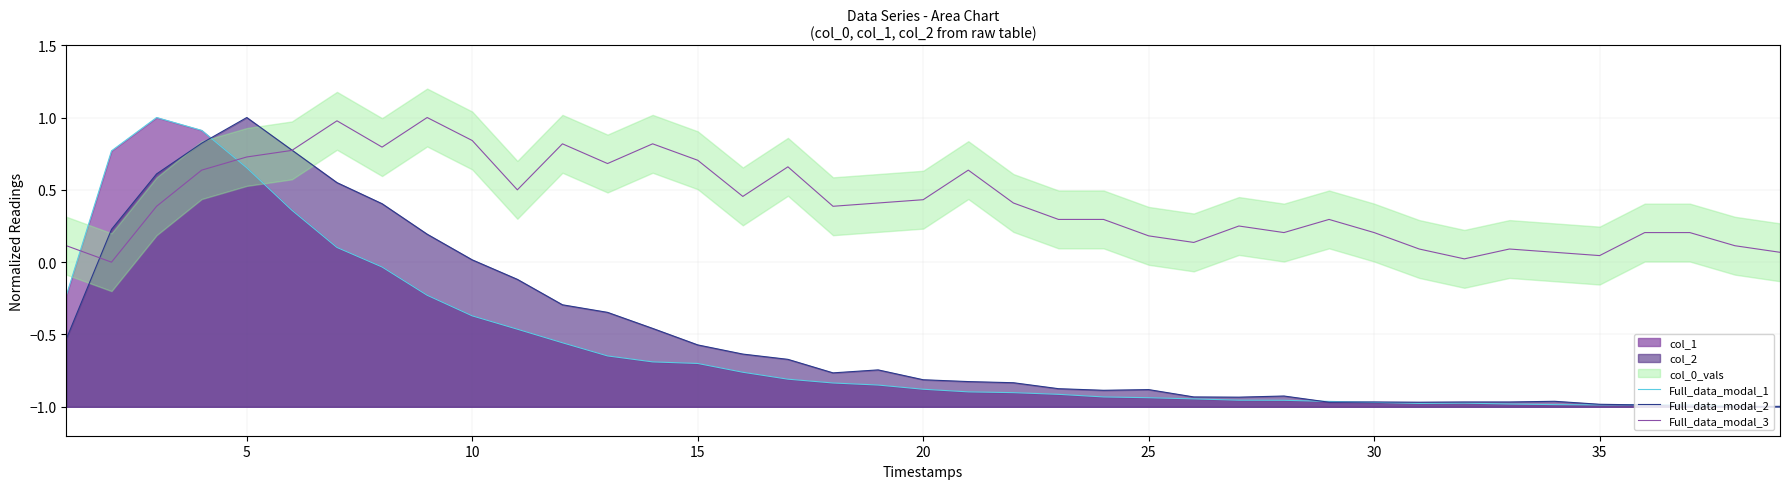

Reading left to right, list all the values displayed in this chart.

Full_data_modal_1: -0.2	0.8	1.0	0.9	0.7	0.4	0.1	-0.0	-0.2	-0.4	-0.5	-0.6	-0.6	-0.7	-0.7	-0.8	-0.8	-0.8	-0.8	-0.9	-0.9	-0.9	-0.9	-0.9	-0.9	-0.9	-1.0	-1.0	-1.0	-1.0	-1.0	-1.0	-1.0	-1.0	-1.0	-1.0	-1.0	-1.0	-1.0
Full_data_modal_2: -0.5	0.2	0.6	0.8	1.0	0.8	0.5	0.4	0.2	0.0	-0.1	-0.3	-0.3	-0.5	-0.6	-0.6	-0.7	-0.8	-0.7	-0.8	-0.8	-0.8	-0.9	-0.9	-0.9	-0.9	-0.9	-0.9	-1.0	-1.0	-1.0	-1.0	-1.0	-1.0	-1.0	-1.0	-1.0	-1.0	-1.0
Full_data_modal_3: 0.1	0.0	0.4	0.6	0.7	0.8	1.0	0.8	1.0	0.8	0.5	0.8	0.7	0.8	0.7	0.5	0.7	0.4	0.4	0.4	0.6	0.4	0.3	0.3	0.2	0.1	0.2	0.2	0.3	0.2	0.1	0.0	0.1	0.1	0.0	0.2	0.2	0.1	0.1